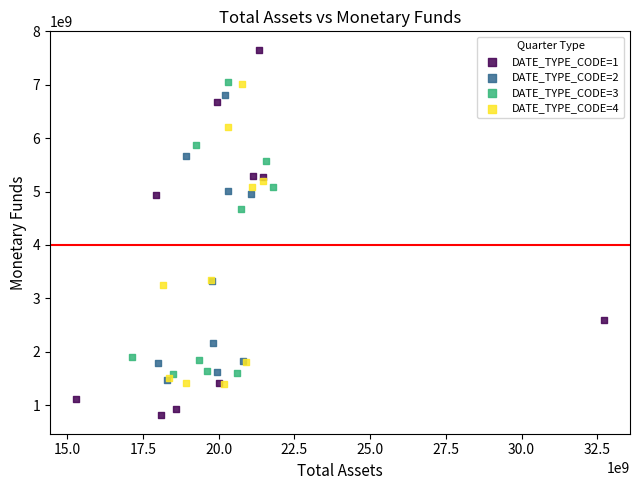

What are all the series names shown in the legend?

DATE_TYPE_CODE=1, DATE_TYPE_CODE=2, DATE_TYPE_CODE=3, DATE_TYPE_CODE=4